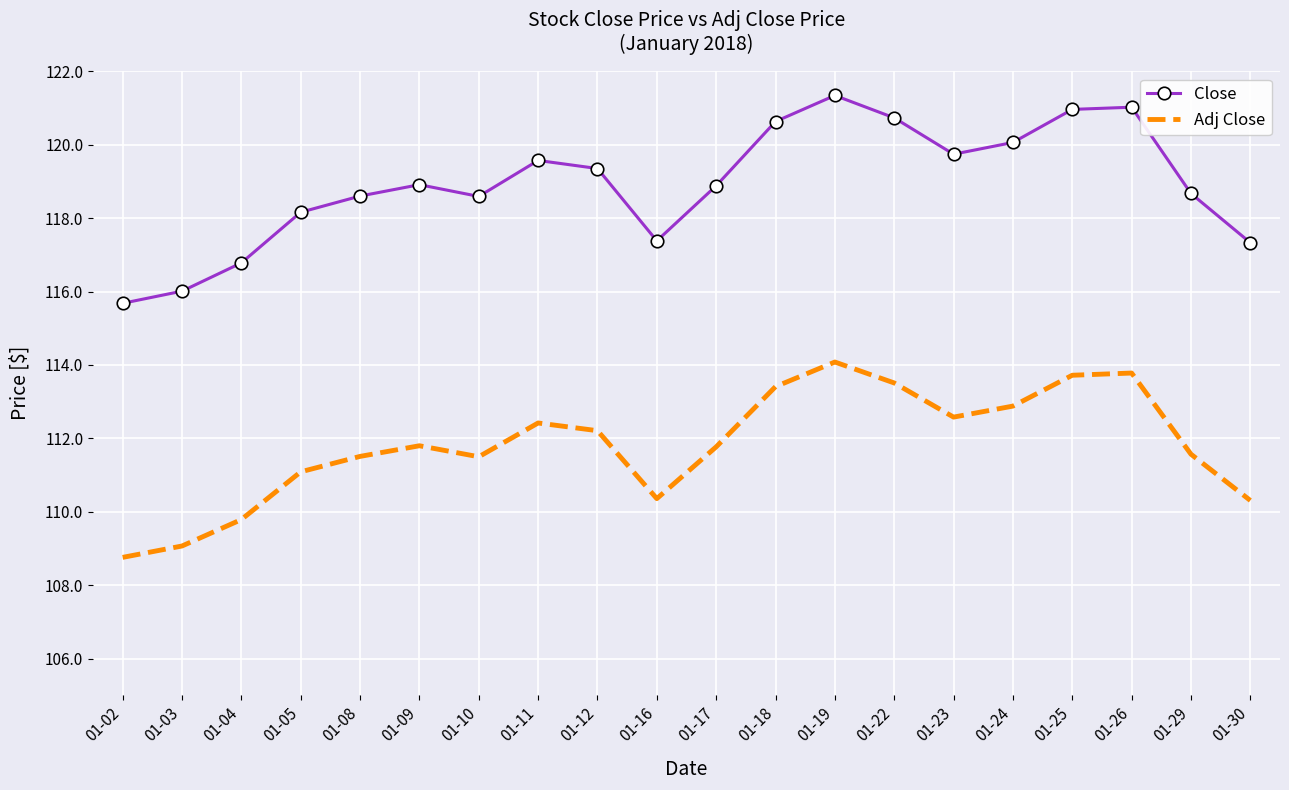

What is the difference between the maximum and minimum values in the Adj Close series?

5.3